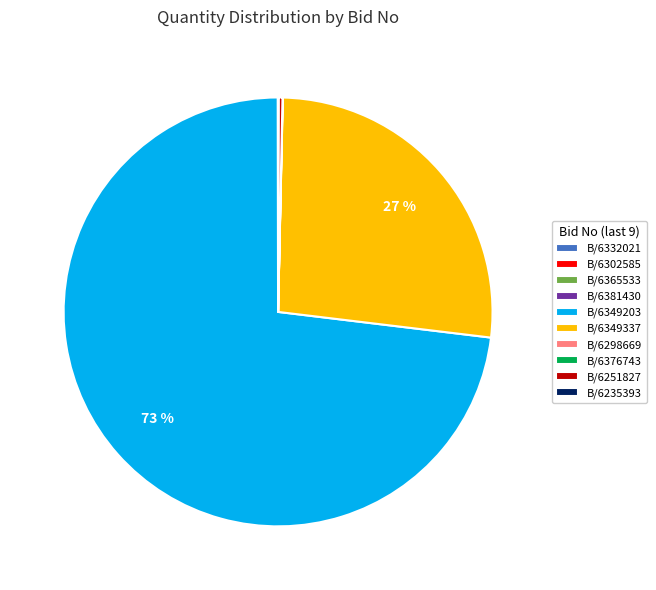

The B/6349337 slice represents 27% of the pie. True or false?

True